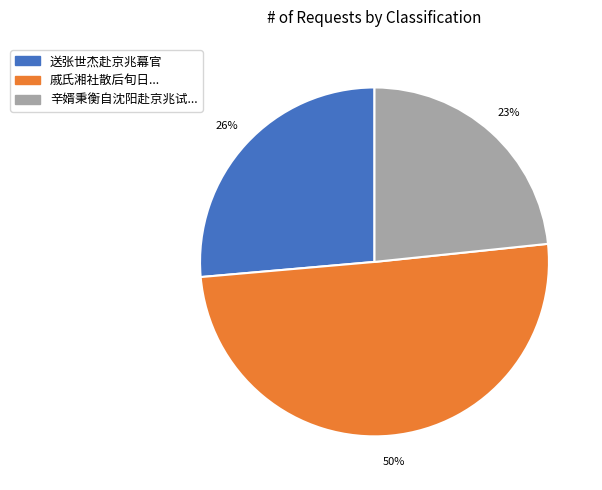

What percentage is the 送张世杰赴京兆幕官 slice, to the nearest percent?

26%